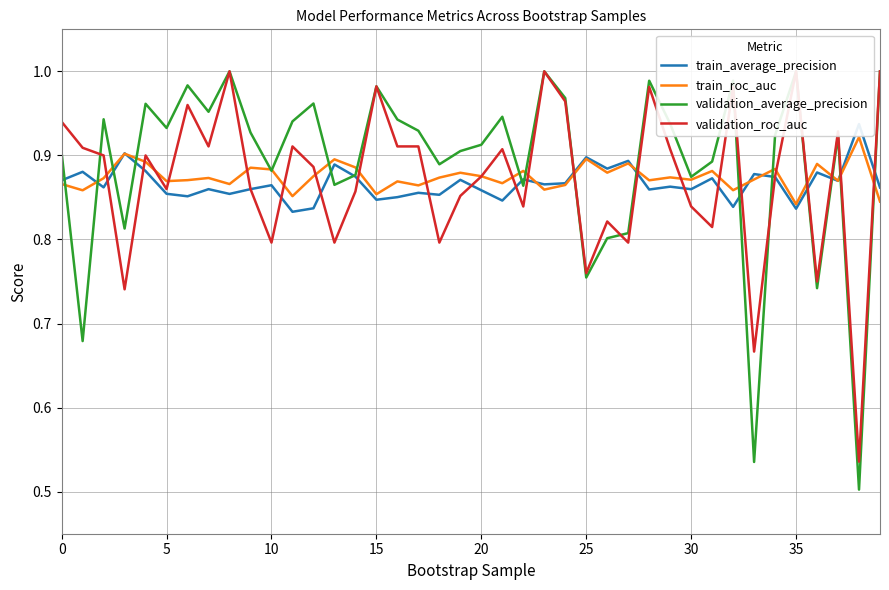

In validation_roc_auc, how many points are lower than both neighbors (excluding endpoints)?

13